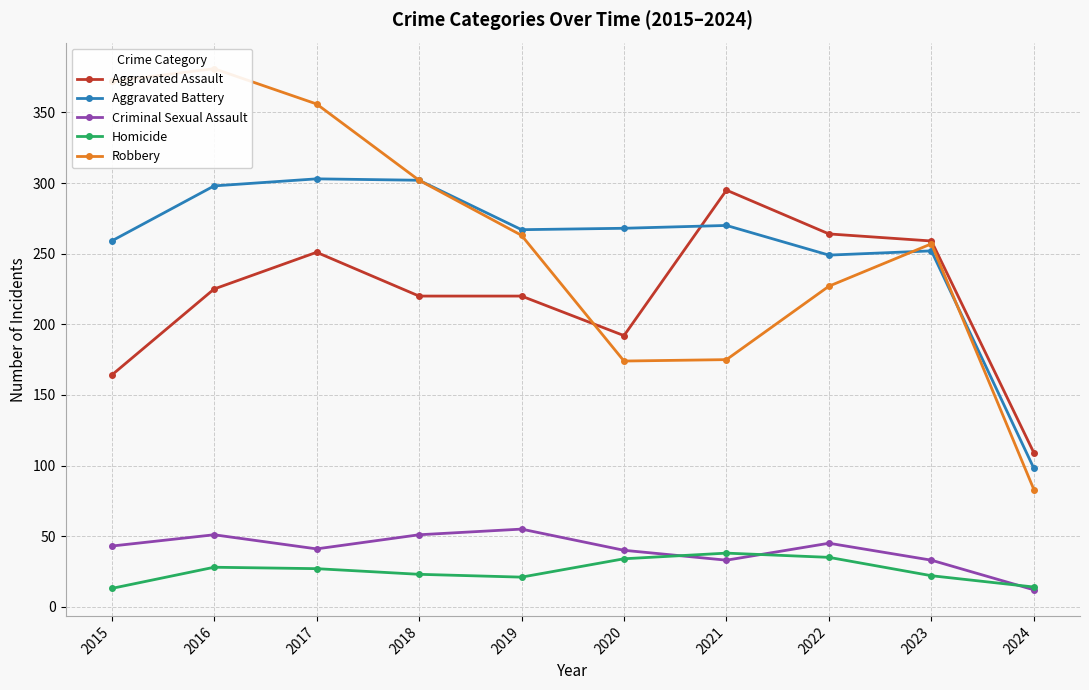

Reading right to left, what are all the values shown in this chart?

Aggravated Assault: 2024=109	2023=259	2022=264	2021=295	2020=192	2019=220	2018=220	2017=251	2016=225	2015=164
Aggravated Battery: 2024=98	2023=252	2022=249	2021=270	2020=268	2019=267	2018=302	2017=303	2016=298	2015=259
Criminal Sexual Assault: 2024=12	2023=33	2022=45	2021=33	2020=40	2019=55	2018=51	2017=41	2016=51	2015=43
Homicide: 2024=14	2023=22	2022=35	2021=38	2020=34	2019=21	2018=23	2017=27	2016=28	2015=13
Robbery: 2024=83	2023=257	2022=227	2021=175	2020=174	2019=263	2018=302	2017=356	2016=381	2015=372